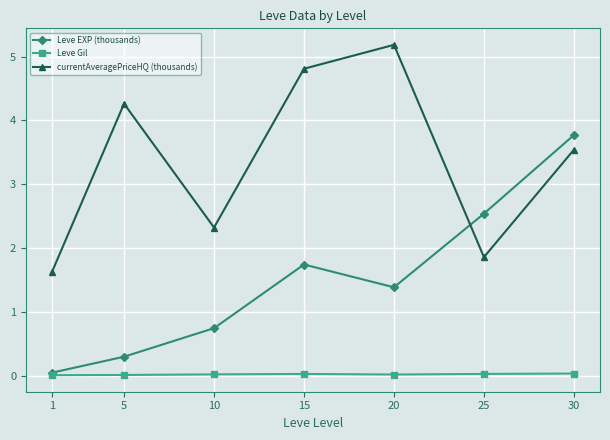

What is the difference between the second highest and minimum values in the currentAveragePriceHQ (thousands) series?

3.2